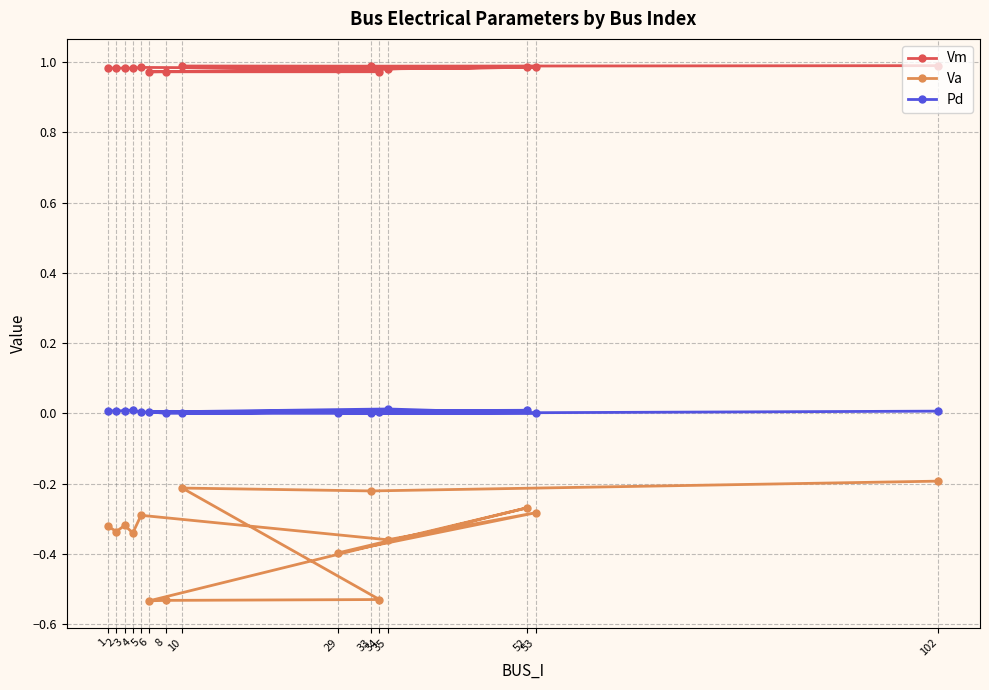

What is the greatest value displayed?

1.0